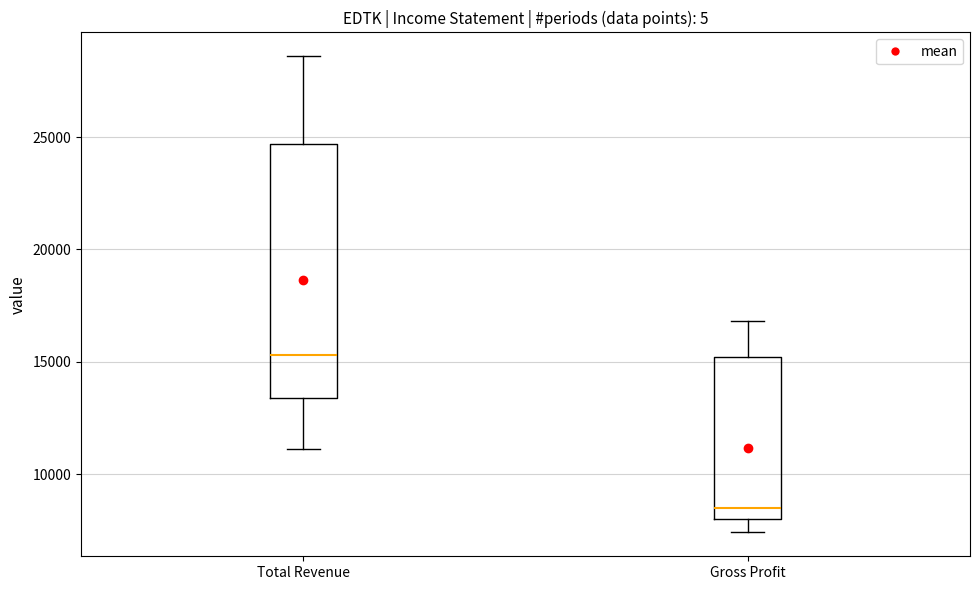

Reading left to right, transcribe this box plot: for each box, give where its median line is, the range the box spans, and where its two whiskers end, as read against the y-axis. The values are not printed on the chart, so give them approximately, as read against the axis.

Total Revenue: median 15500, box 13500 to 24500, whiskers 11000 to 28500
Gross Profit: median 8500, box 8000 to 15000, whiskers 7500 to 17000